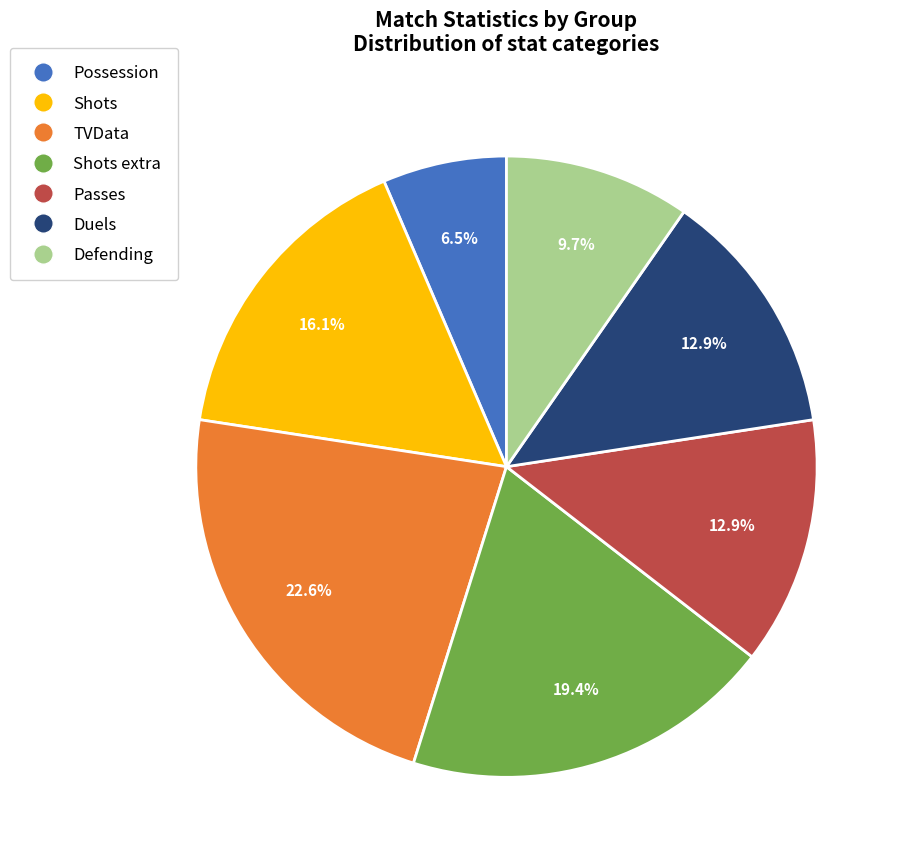

Combined, what portion of the pie is Shots extra and Shots?

35.5%